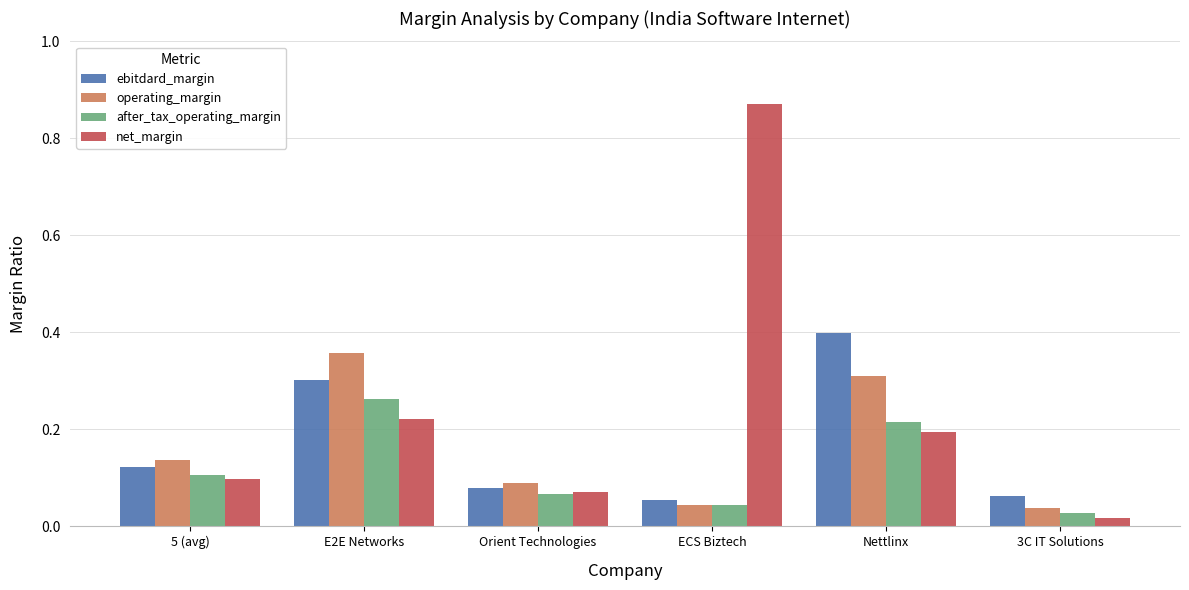

At which category does the chart reach its peak across all series?

ECS Biztech